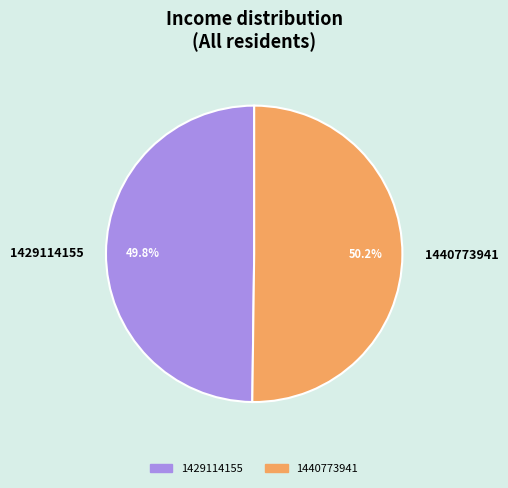

What portion of the pie excludes 1429114155?

50.2%